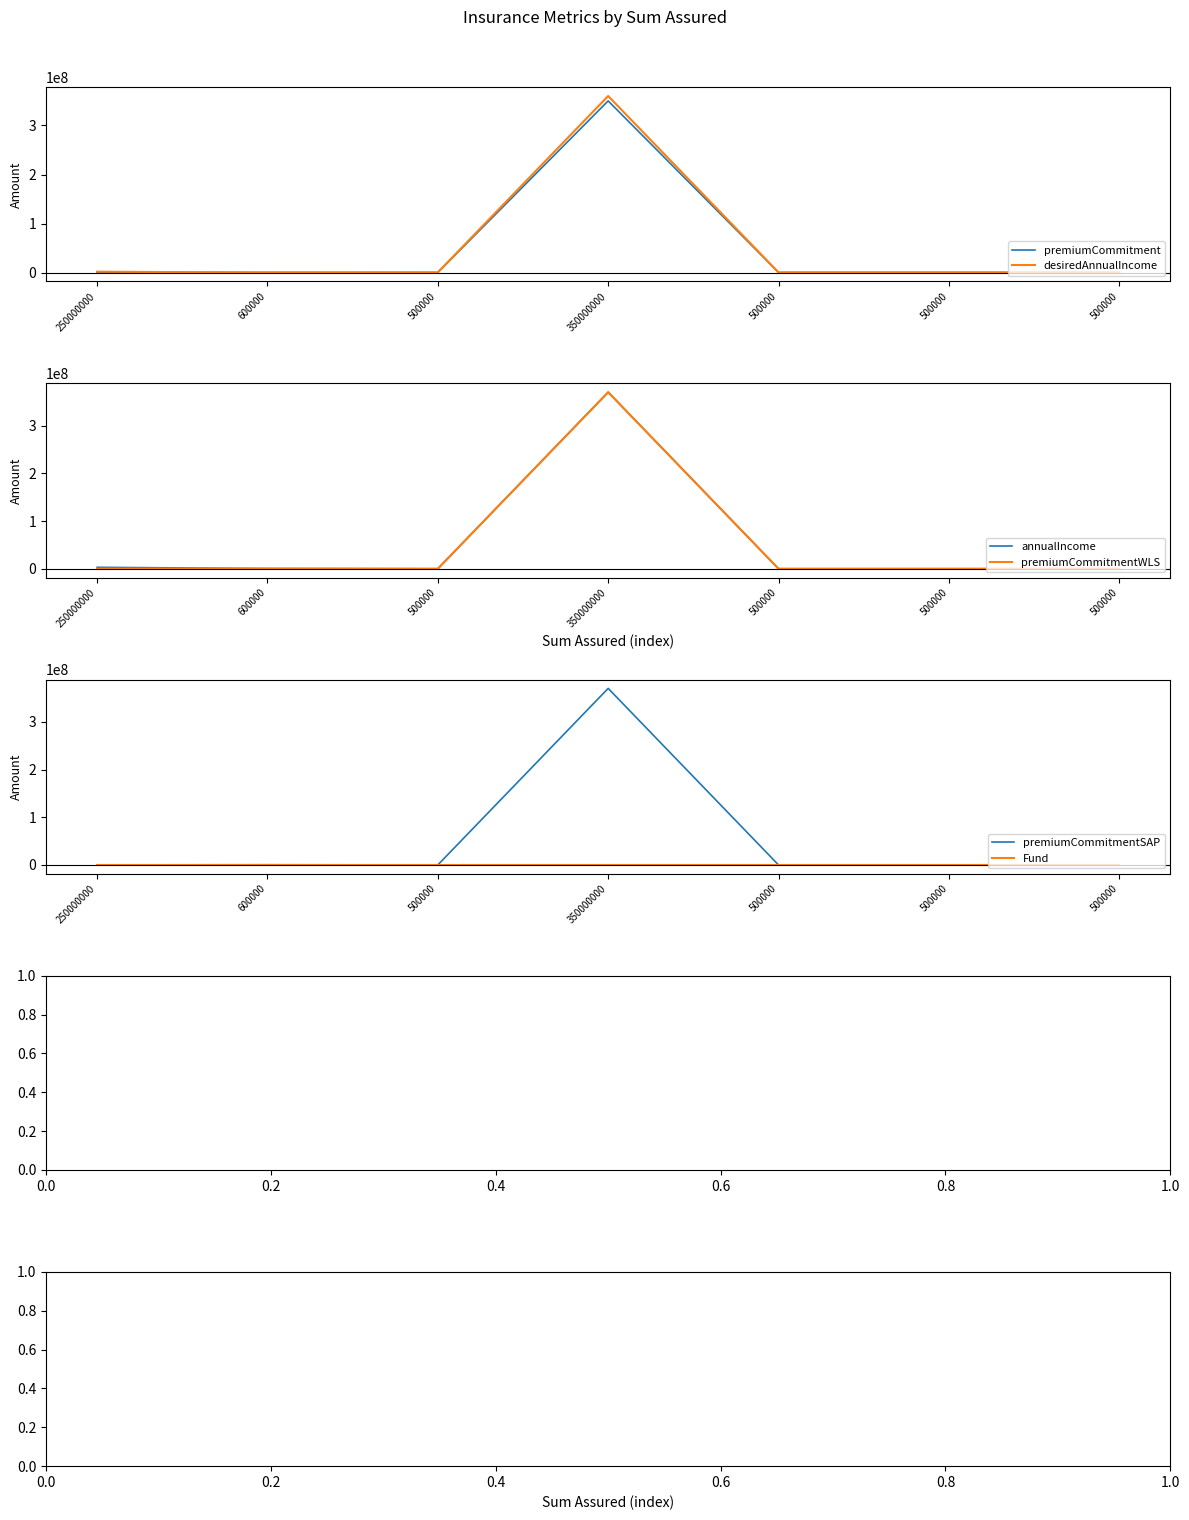

How many data points does each series have?

7